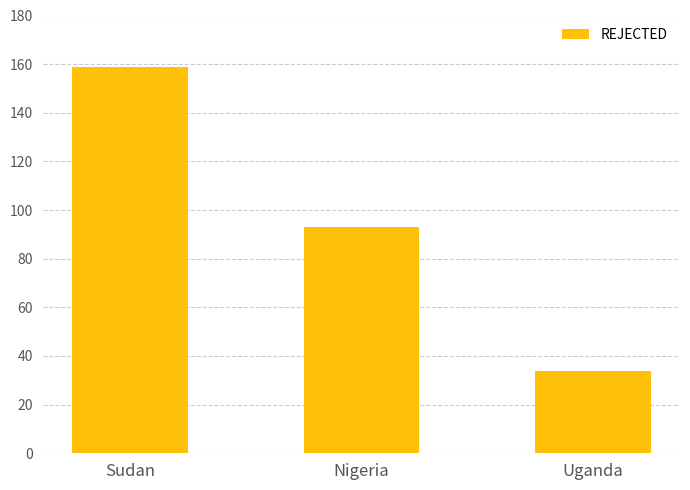

What is the sum of all values?

286